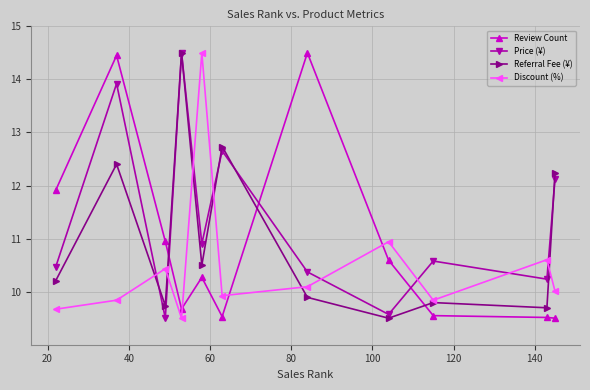

At how many categories does at least one series exceed 12?

6